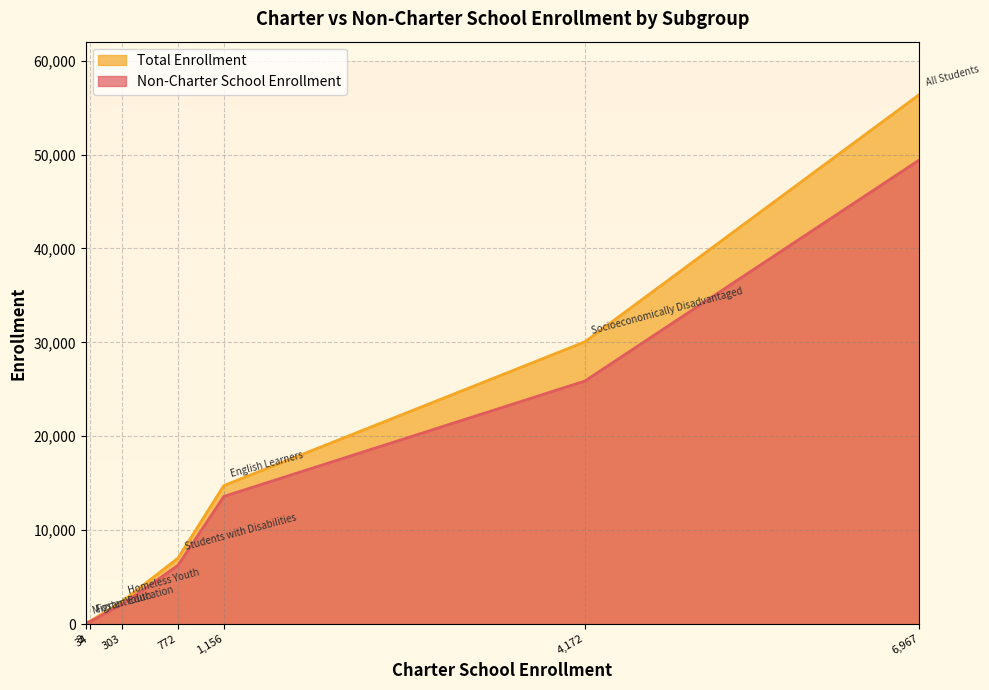

Count the number of categories in the chart.

7